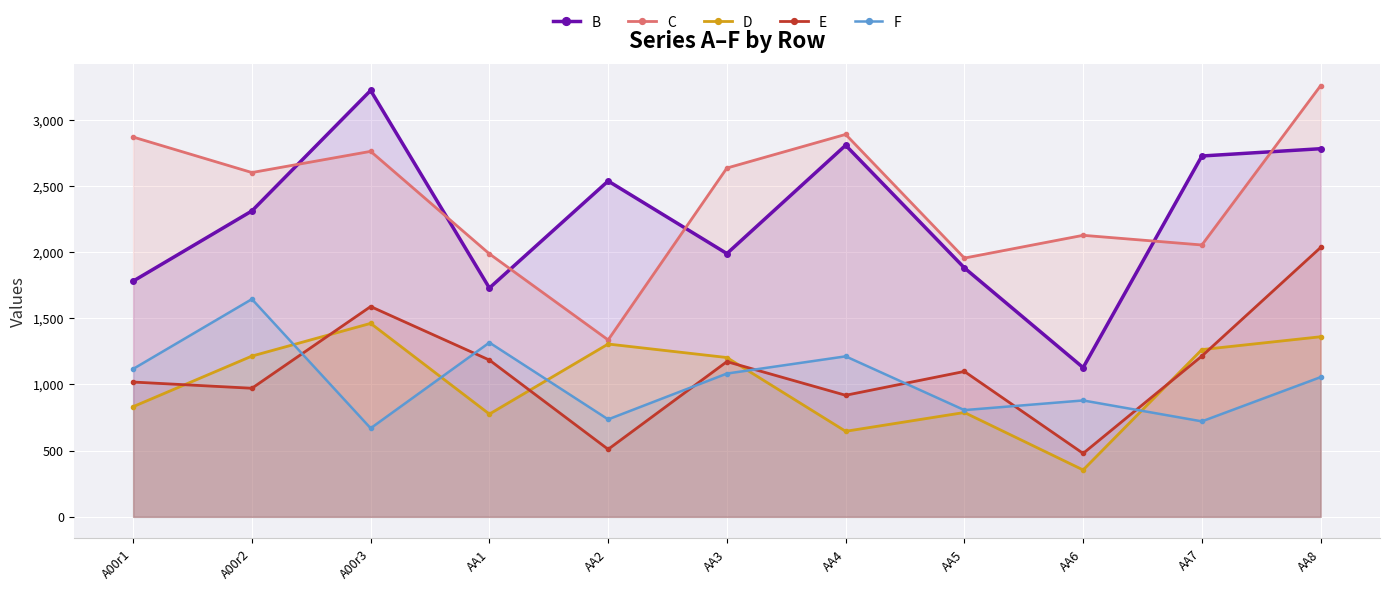

At which category does D reach its first local valley?

AA1